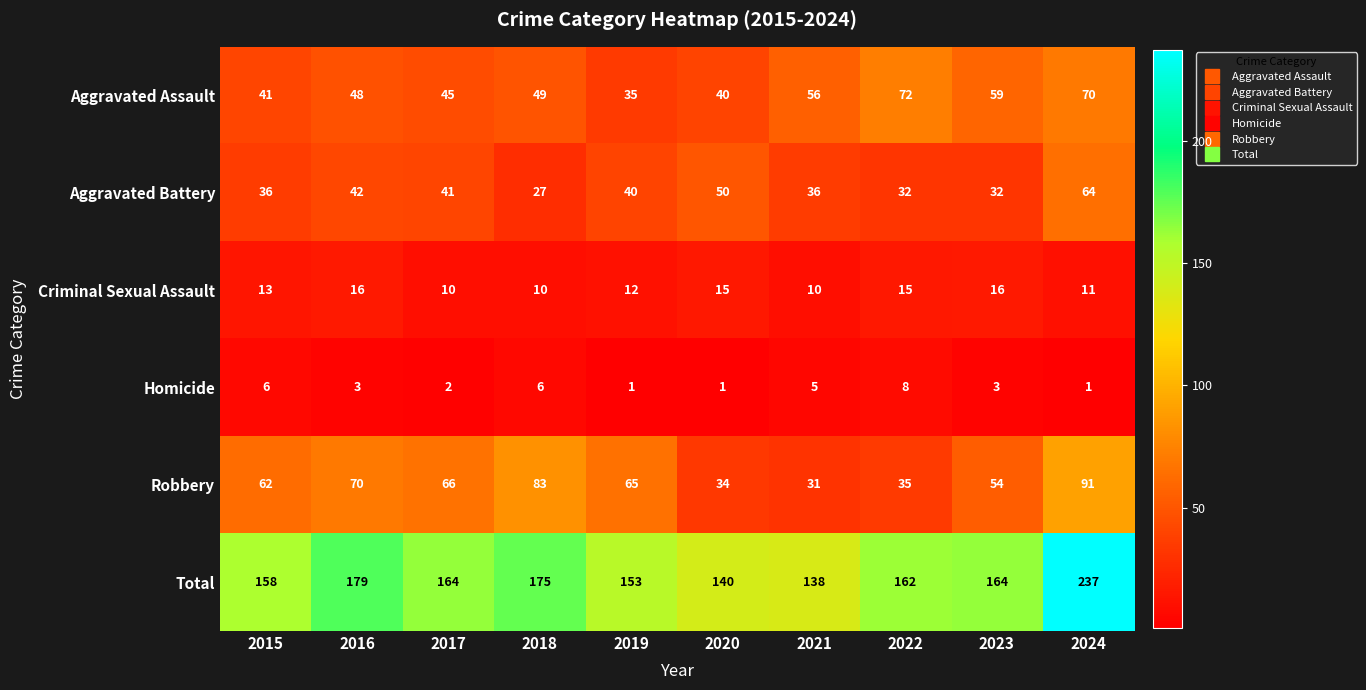

Count the number of categories in the chart.

10